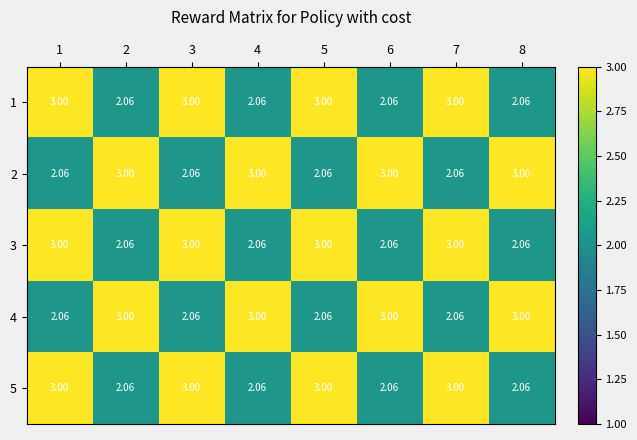

Is the value of 5 at 6 greater than the value of 3 at 3?

No